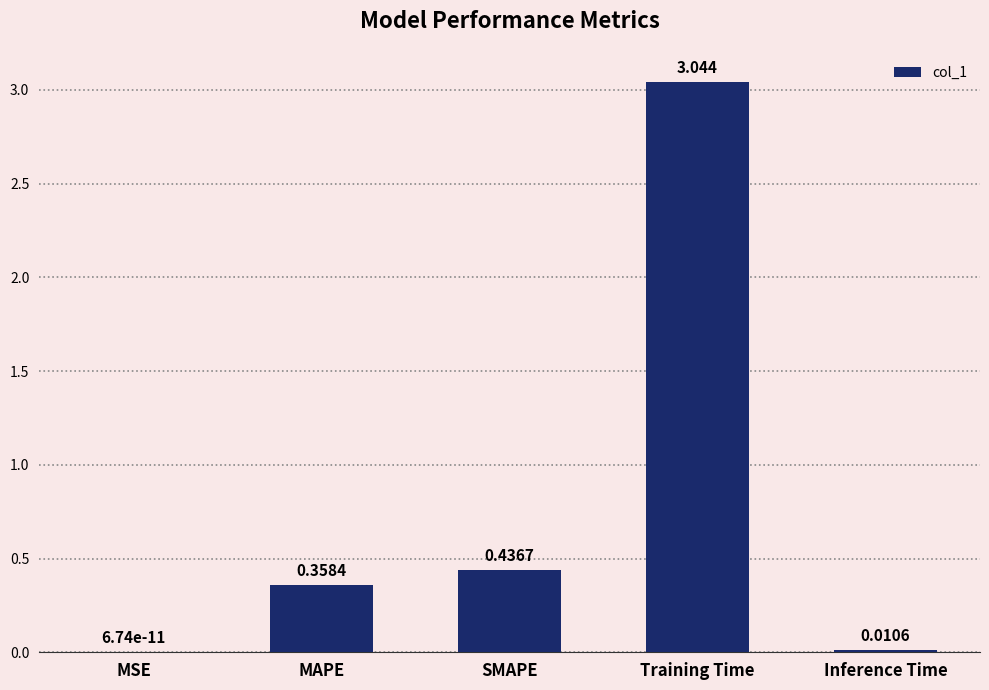

Which label corresponds to the largest value in the chart?

Training Time